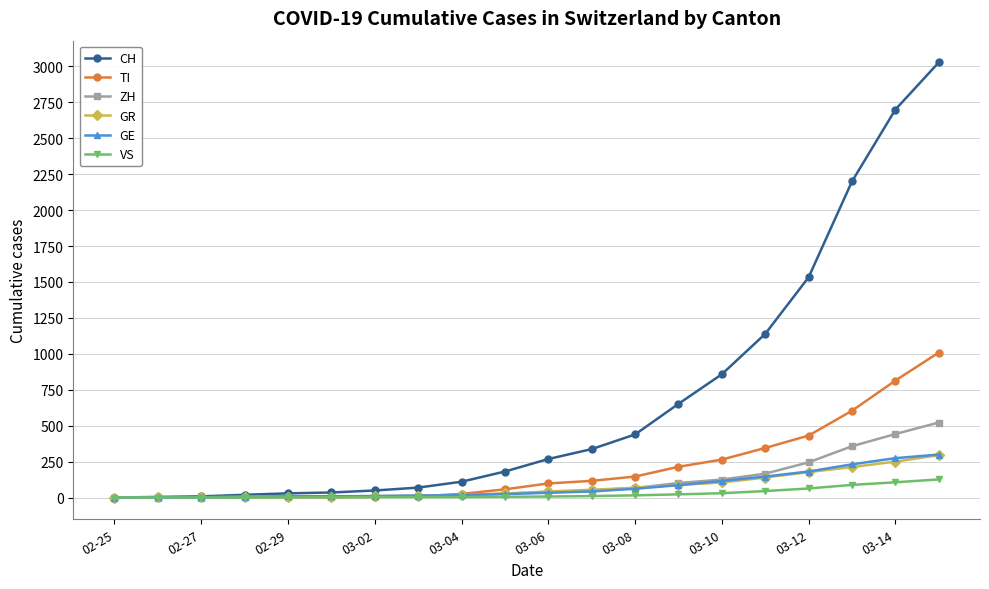

How many lines are shown in the chart?

6